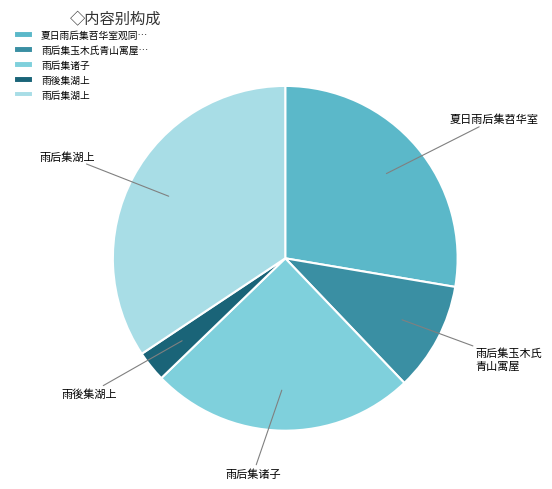

Which category has the biggest portion of the pie?

雨后集湖上